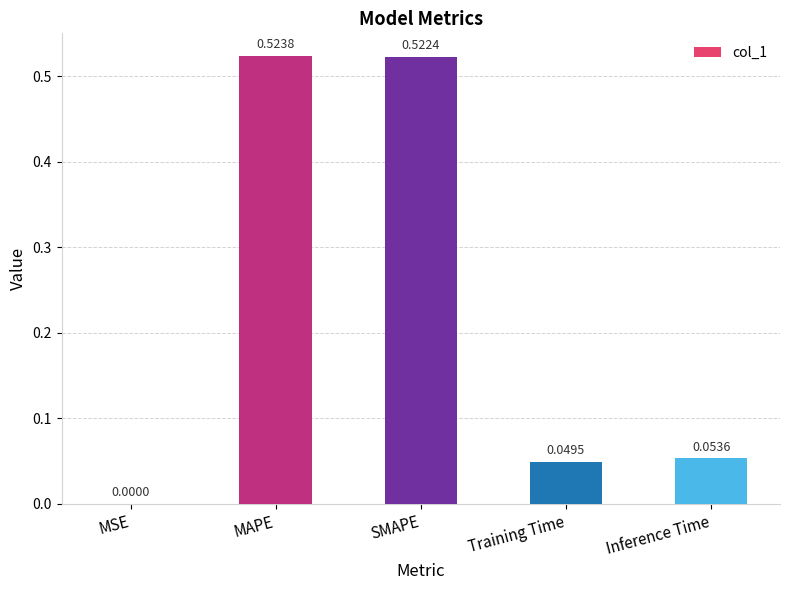

What is the sum of all values?

1.1